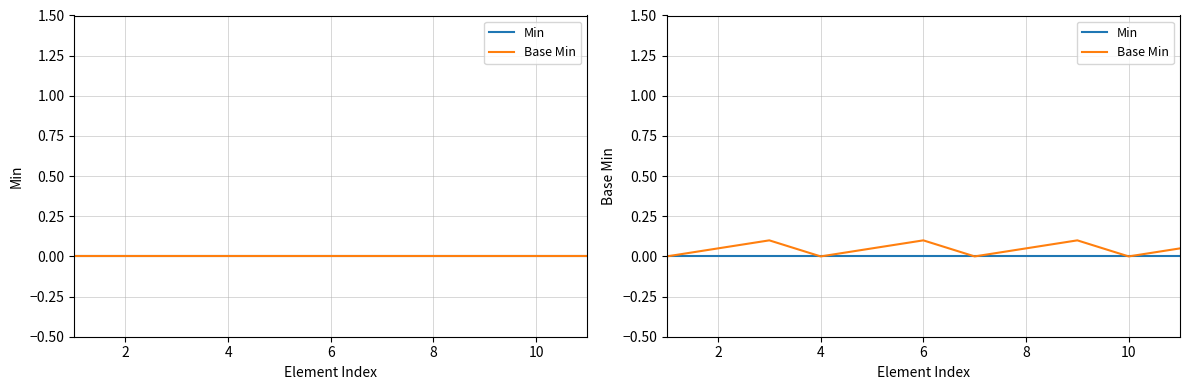

Reading right to left, what are all the values shown in this chart?

Min: 0.0	0.0	0.0	0.0	0.0	0.0	0.0	0.0	0.0	0.0	0.0
Base Min: 0.1	0.0	0.1	0.1	0.0	0.1	0.1	0.0	0.1	0.1	0.0